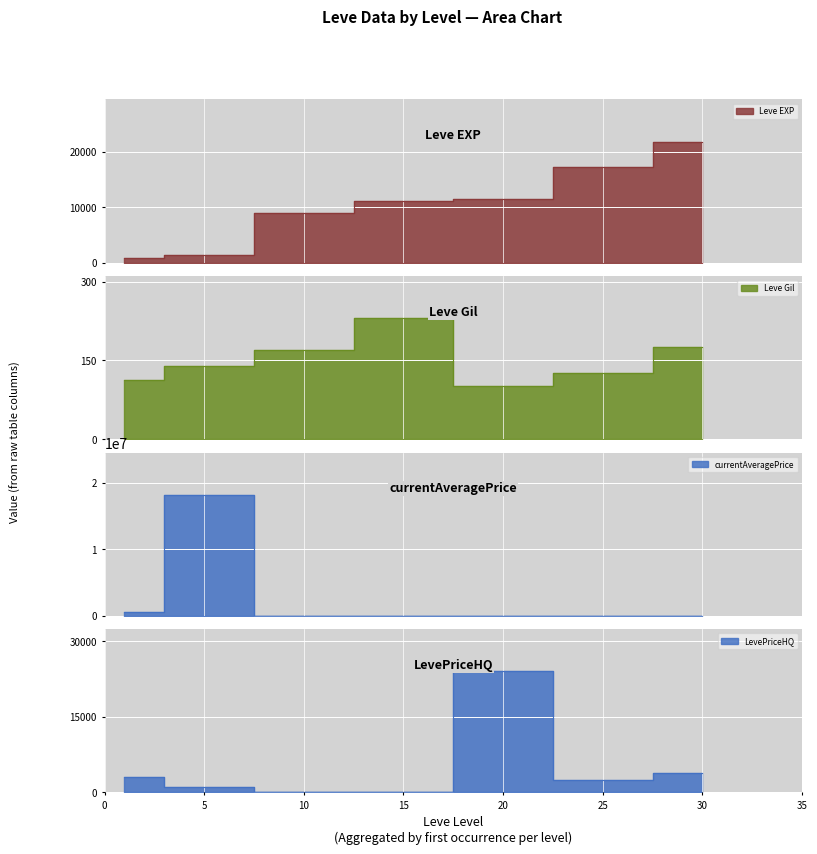

What is the difference between the maximum and minimum values in the Leve Gil series?

129.0